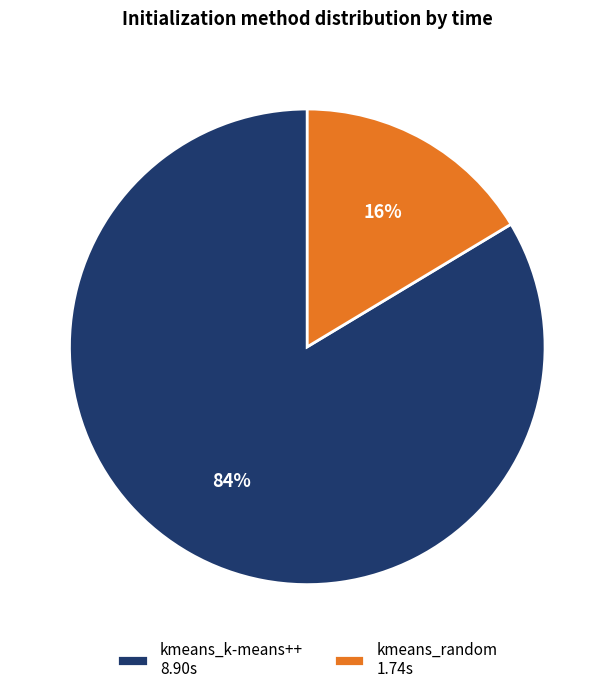

What is the smallest slice in the pie chart?

kmeans_random